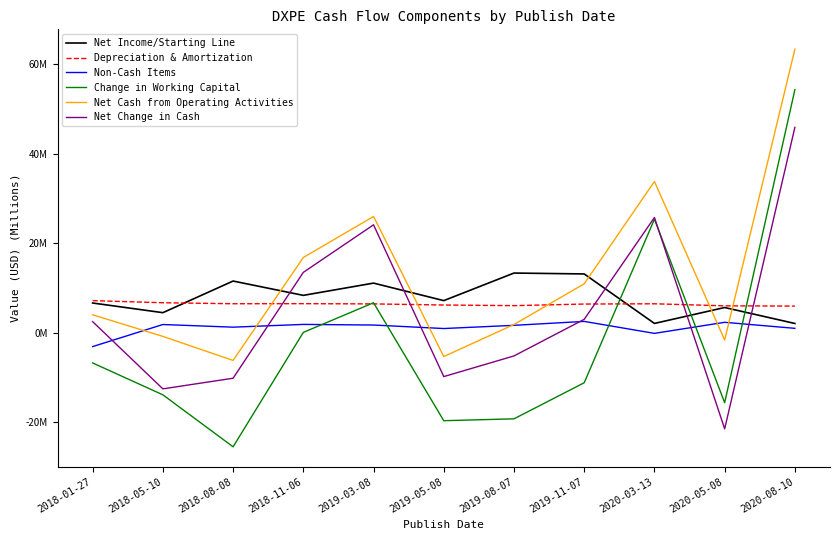

Which series has the largest range (max minus min)?

Change in Working Capital